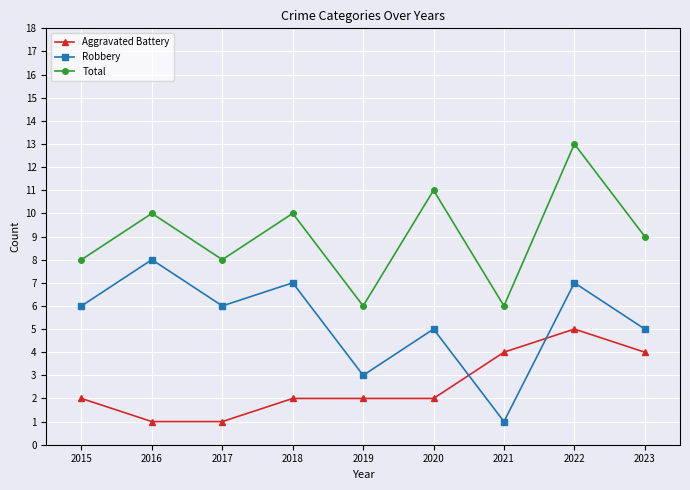

True or false: Aggravated Battery and Total cross at least once.

False